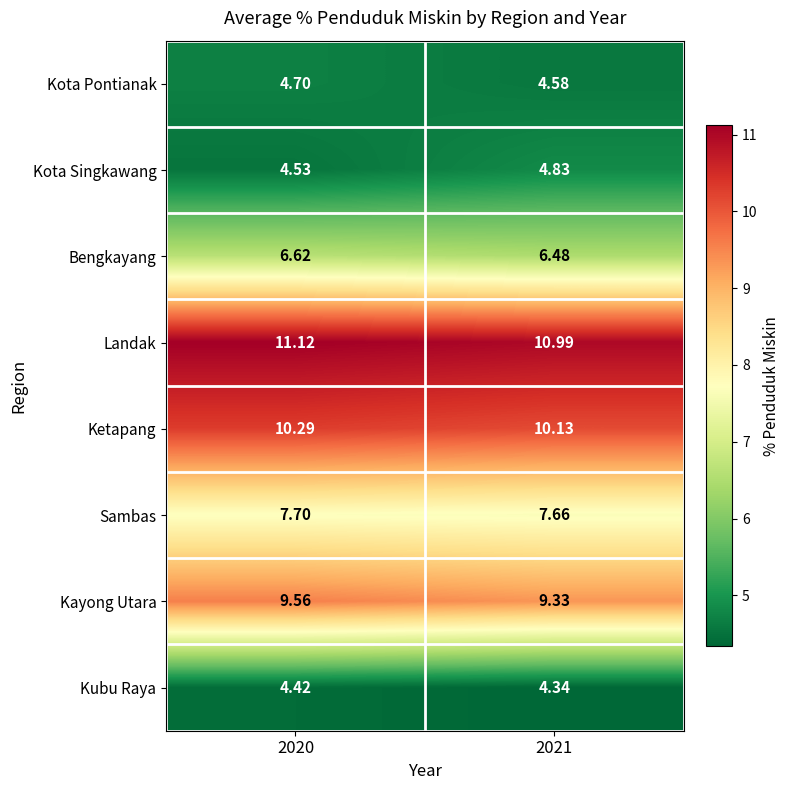

Is the value of Sambas at 2020 greater than the value of Kubu Raya at 2020?

Yes